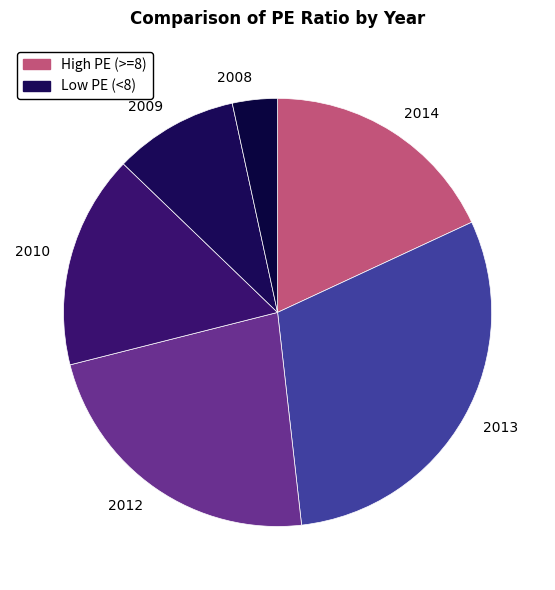

How many slices are in this pie chart?

6